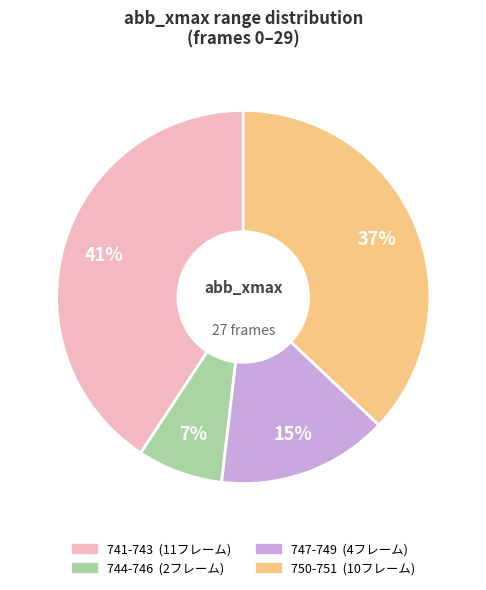

Does any single category account for the majority?

No